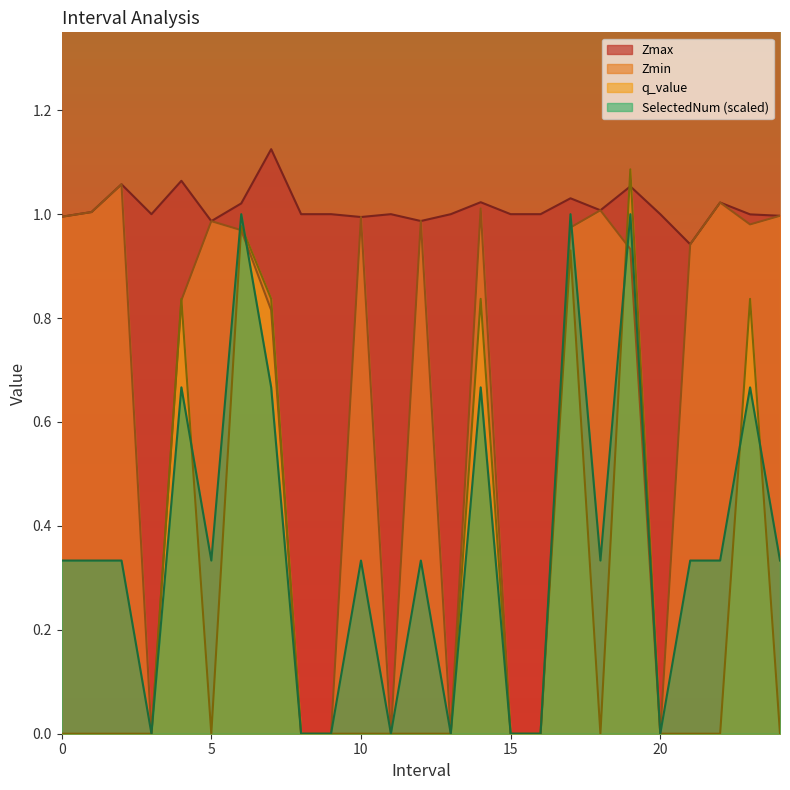

How many intersections are there between Zmin and SelectedNum?

4